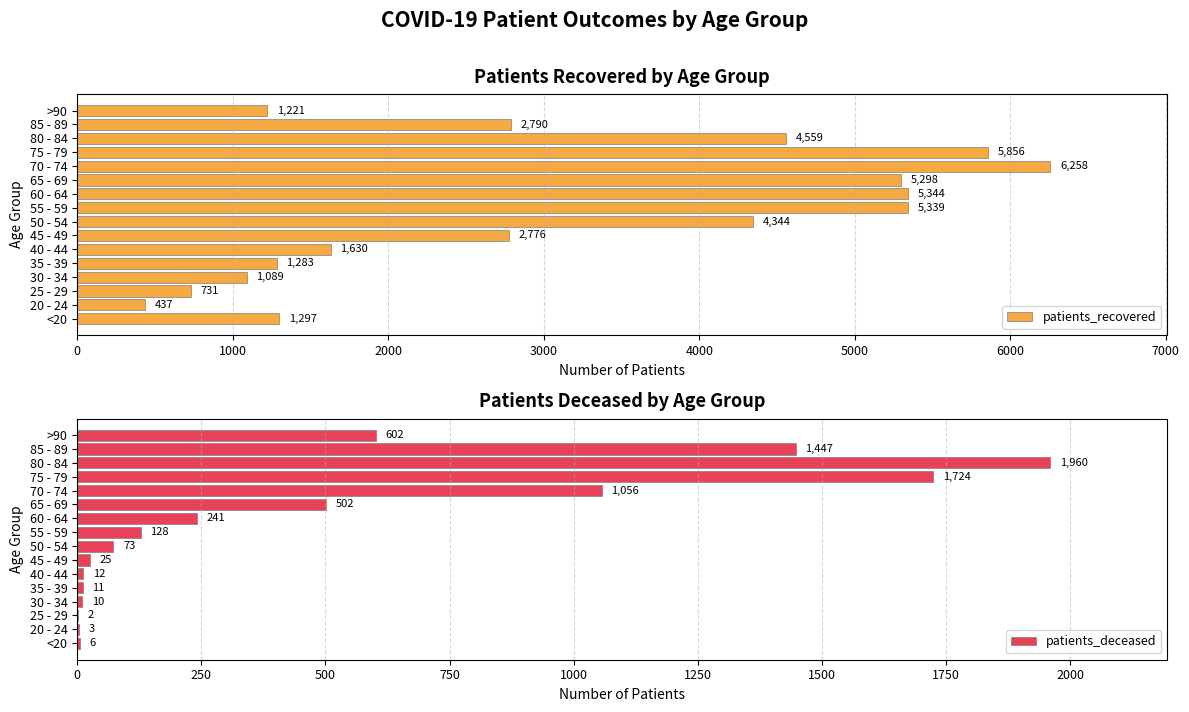

What is the minimum value shown in the chart?

2